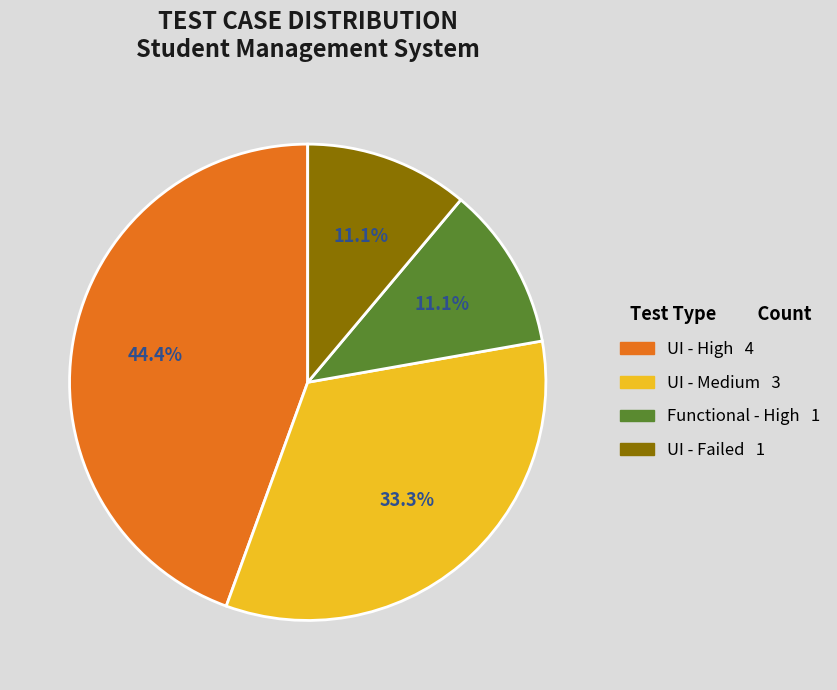

Does Functional - High represent more than half of the total?

No